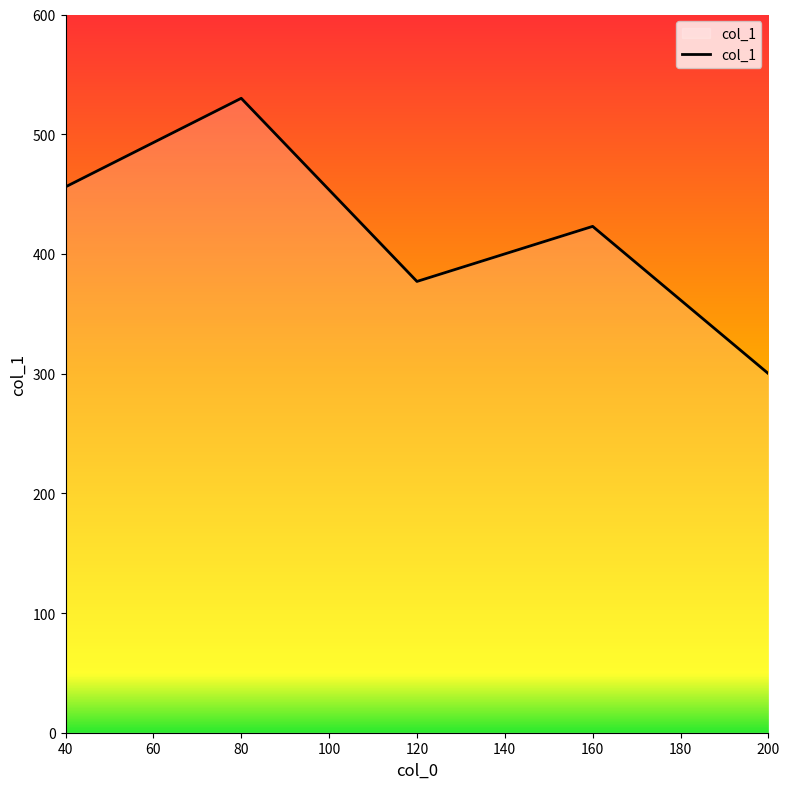

Reading left to right, list all the values displayed in this chart.

40=456	80=530	120=377	160=423	200=300